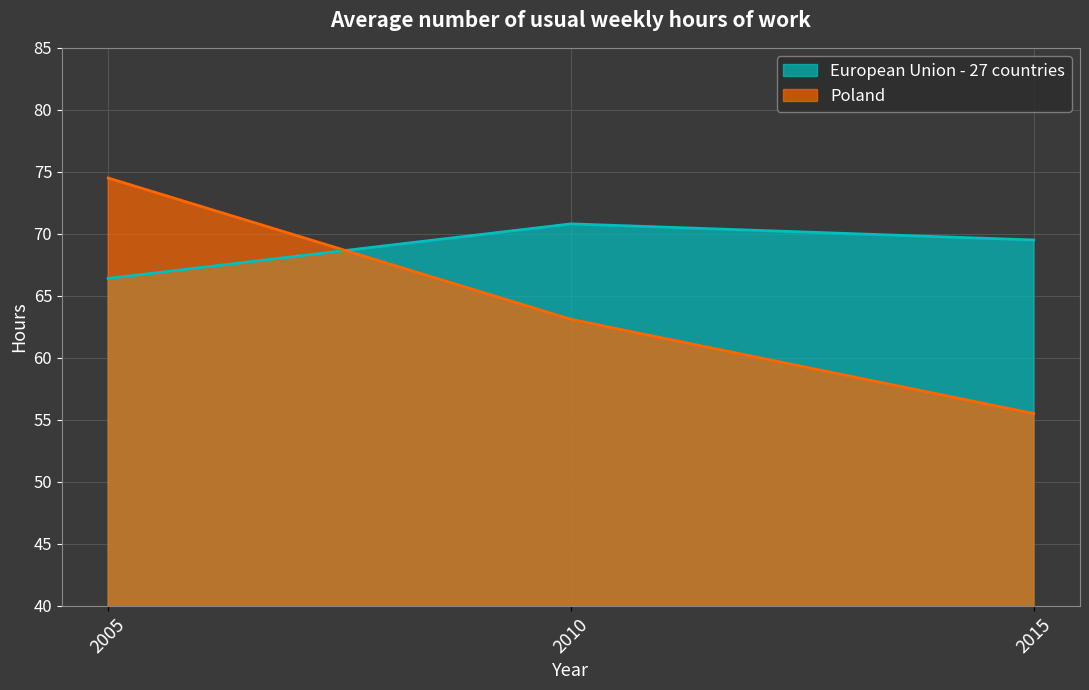

Is the value of European Union - 27 countries at 2005 greater than the value of Poland at 2005?

No